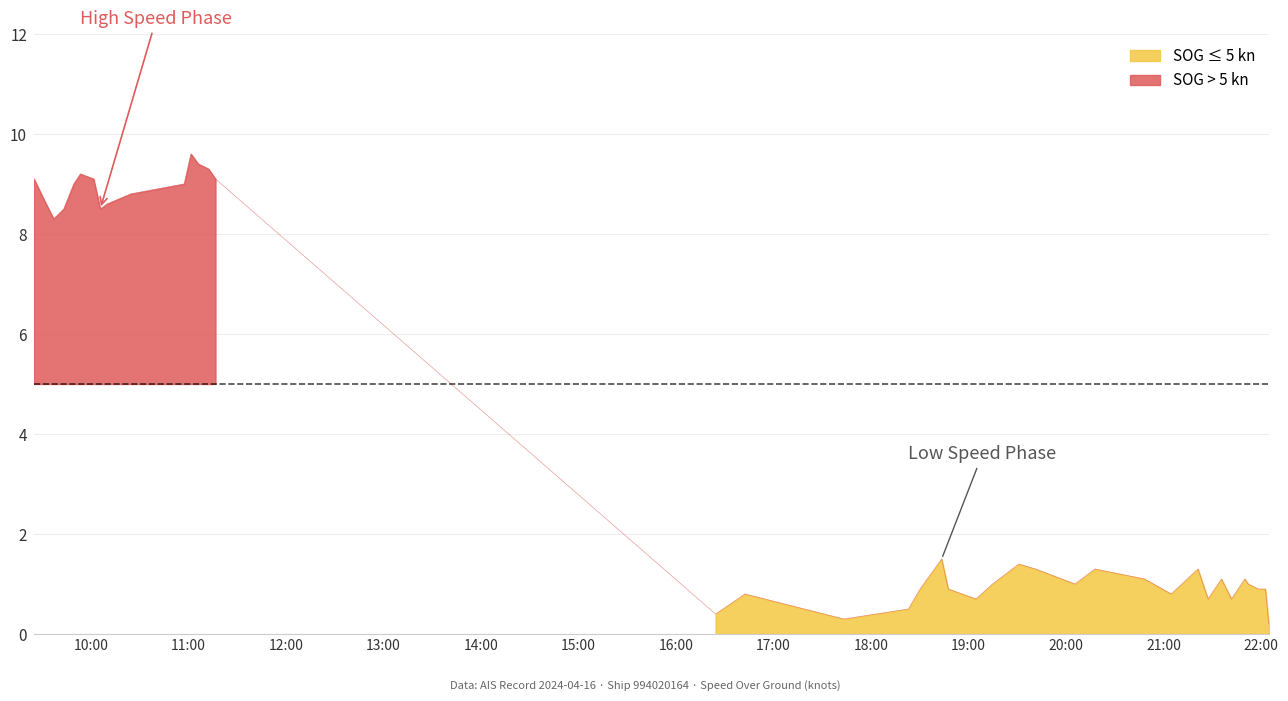

Reading left to right, what are all the values shown in this chart?

2024-04-16 09:24:55=9.1	2024-04-16 09:30:49=8.7	2024-04-16 09:37:01=8.3	2024-04-16 09:43:13=8.5	2024-04-16 09:49:22=9.0	2024-04-16 09:53:26=9.2	2024-04-16 10:01:36=9.1	2024-04-16 10:05:43=8.5	2024-04-16 10:09:53=8.6	2024-04-16 10:24:23=8.8	2024-04-16 10:57:19=9.0	2024-04-16 11:01:30=9.6	2024-04-16 11:05:57=9.4	2024-04-16 11:12:18=9.3	2024-04-16 11:16:36=9.1	2024-04-16 16:24:17=0.4	2024-04-16 16:42:22=0.8	2024-04-16 17:43:10=0.3	2024-04-16 18:22:57=0.5	2024-04-16 18:30:08=0.9	2024-04-16 18:43:24=1.5	2024-04-16 18:47:29=0.9	2024-04-16 19:04:30=0.7	2024-04-16 19:14:43=1.0	2024-04-16 19:30:52=1.4	2024-04-16 19:41:03=1.3	2024-04-16 20:05:27=1.0	2024-04-16 20:17:42=1.3	2024-04-16 20:48:15=1.1	2024-04-16 21:04:36=0.8	2024-04-16 21:21:05=1.3	2024-04-16 21:27:17=0.7	2024-04-16 21:35:32=1.1	2024-04-16 21:41:43=0.7	2024-04-16 21:45:49=0.9	2024-04-16 21:49:56=1.1	2024-04-16 21:51:58=1.0	2024-04-16 21:58:09=0.9	2024-04-16 22:02:37=0.9	2024-04-16 22:04:40=0.2